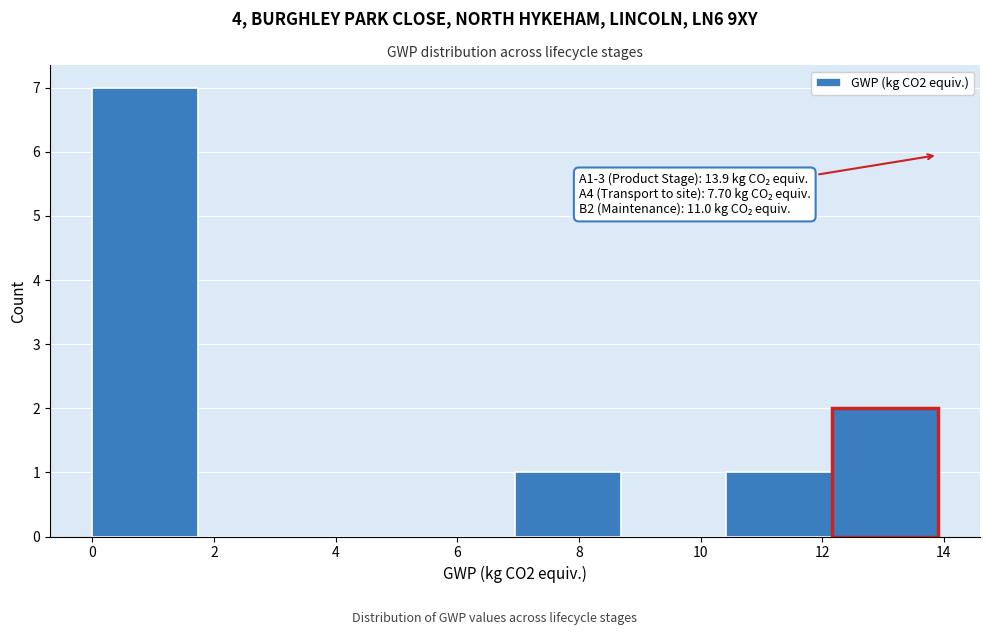

Which range on the x-axis has the tallest bar?

0.0 to 1.8